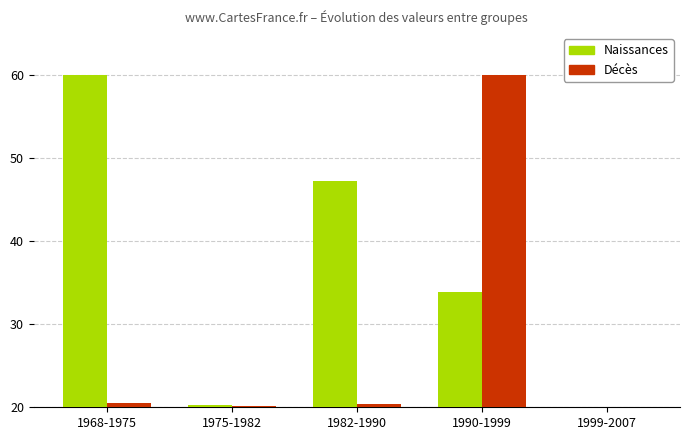

At how many categories does at least one series exceed 49?

2